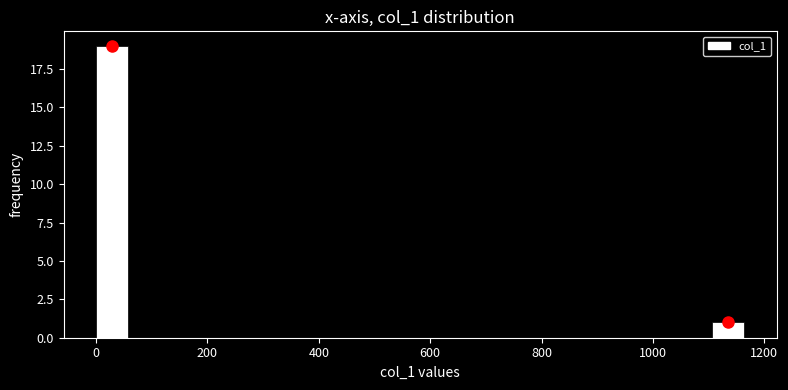

Read against the x-axis, roughly where is the centre of the tallest bar?

20